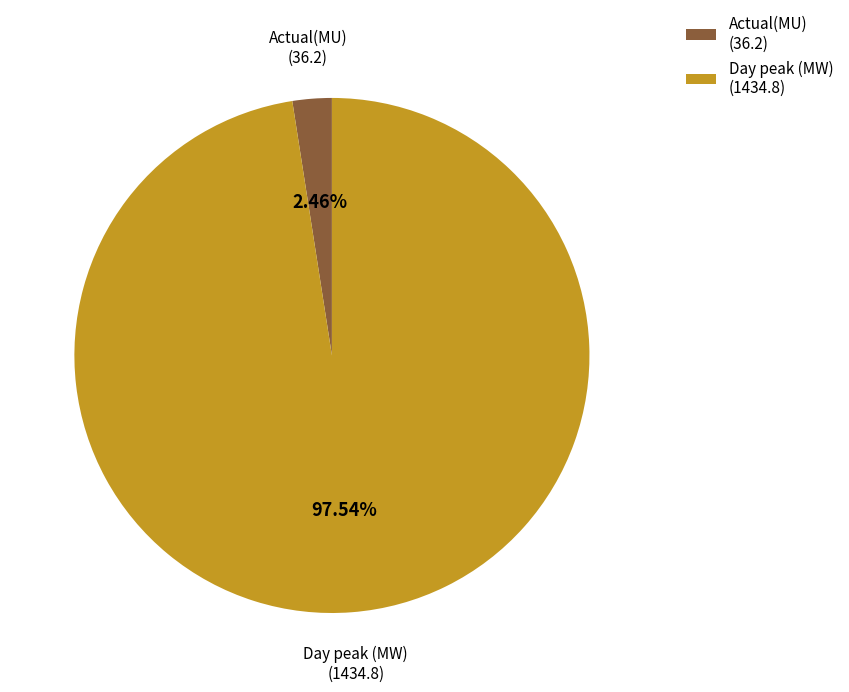

Which category has the smallest portion of the pie?

Actual(MU)